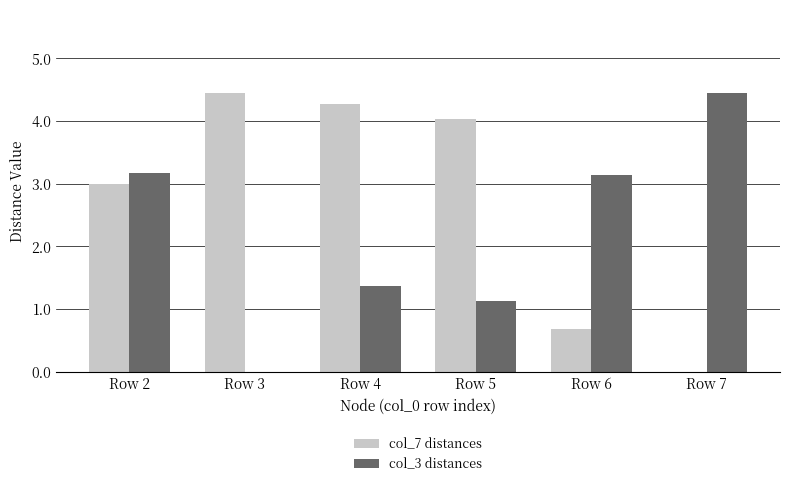

What is the total value across all series at Row 3?

4.4